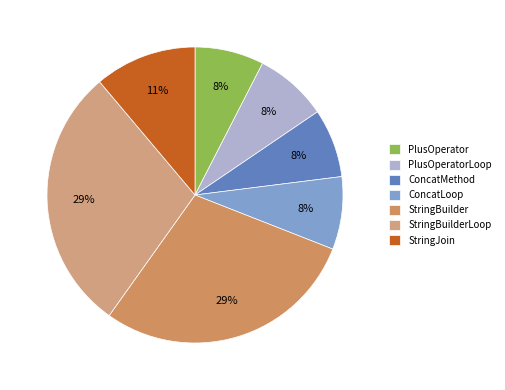

True or false: ConcatLoop accounts for 1% of the total.

False